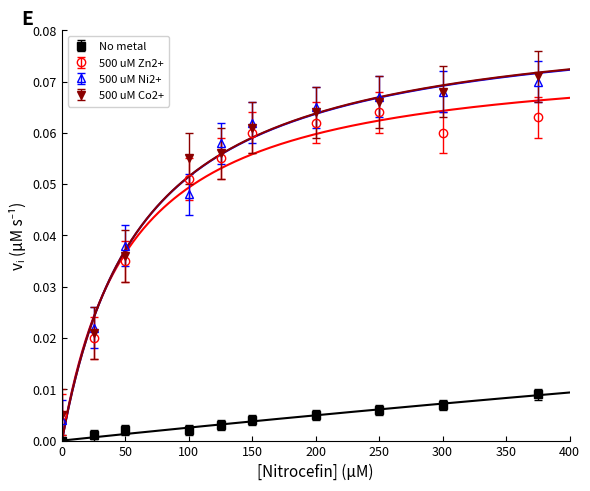

Is it true that 500 uM Co2+ equals 0.1 at 50?

False